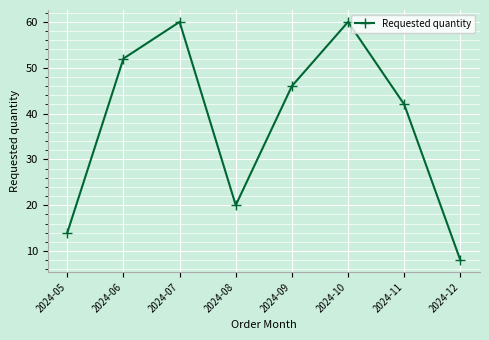

At which category does the chart reach its minimum across all series?

2024-12